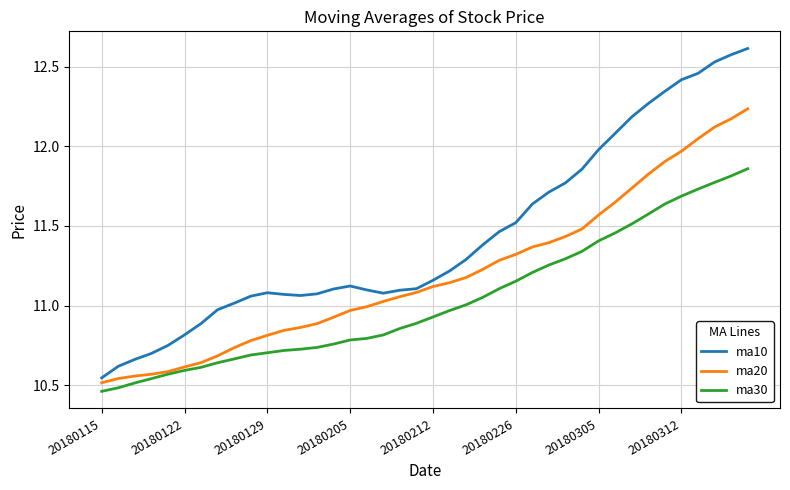

True or false: ma30 and ma10 cross at least once.

False